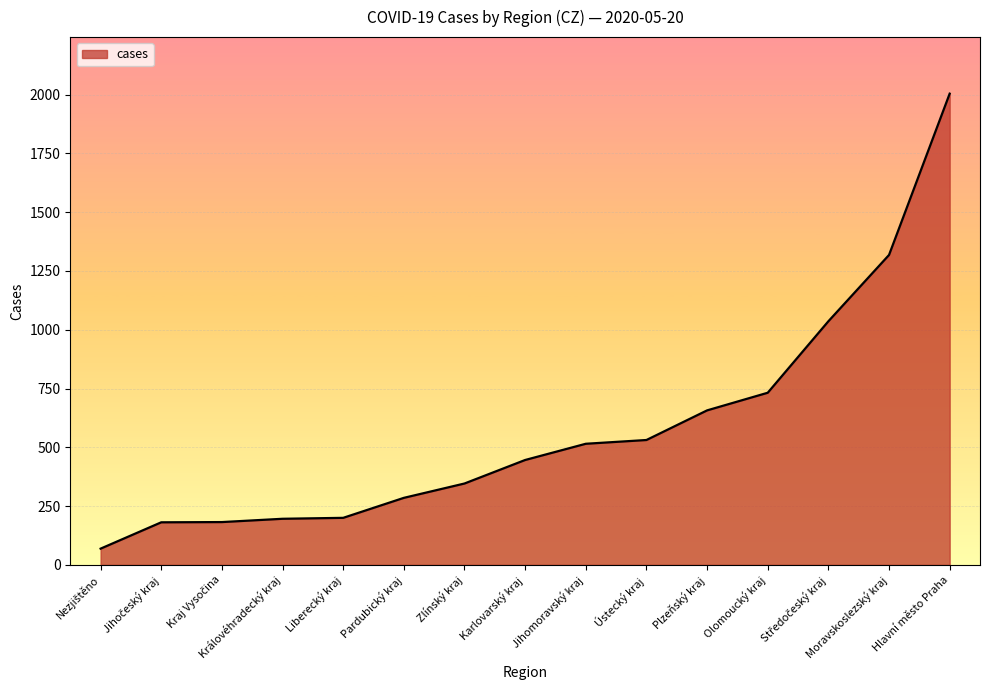

The value at Jihomoravský kraj is 110. True or false?

False